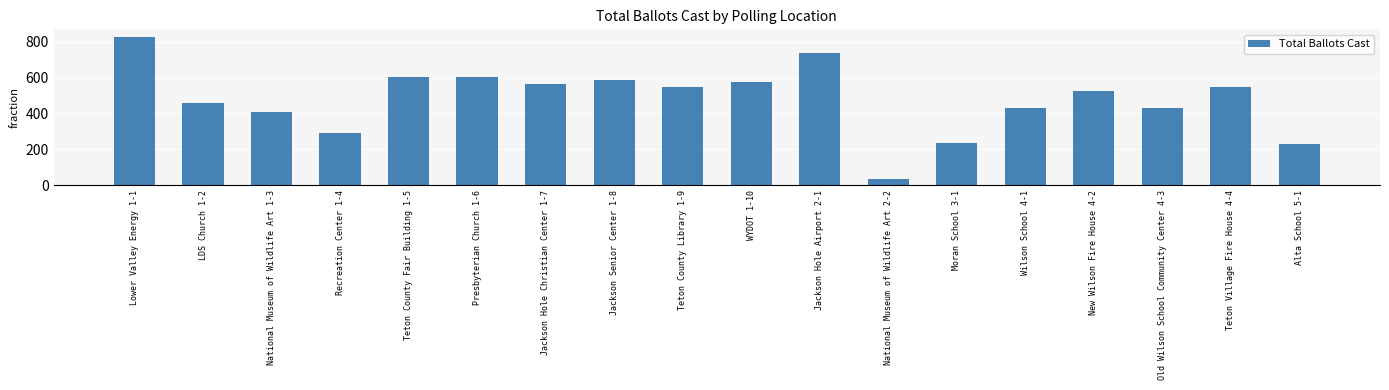

What is the difference between the maximum and second lowest values?

599